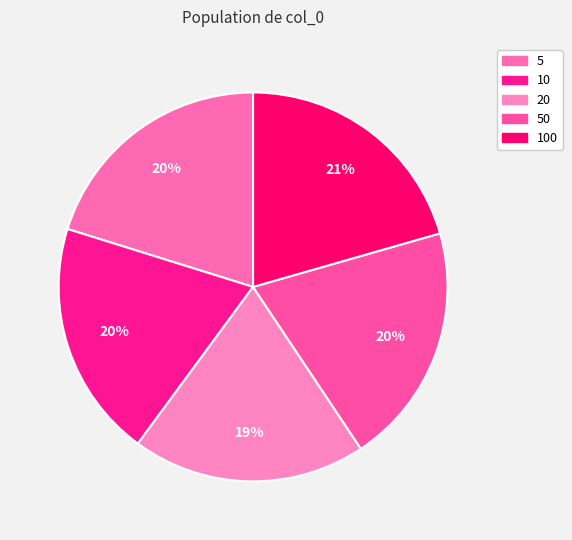

Rank the categories by value from highest to lowest.

100, 5, 50, 10, 20